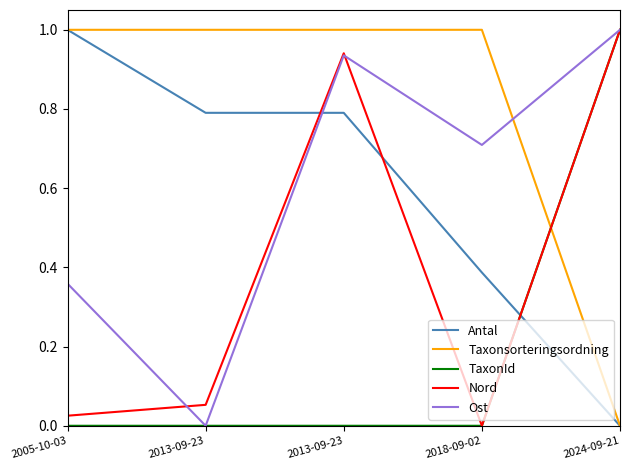

Between 2013-09-23 and 2018-09-02, which is larger?

2013-09-23